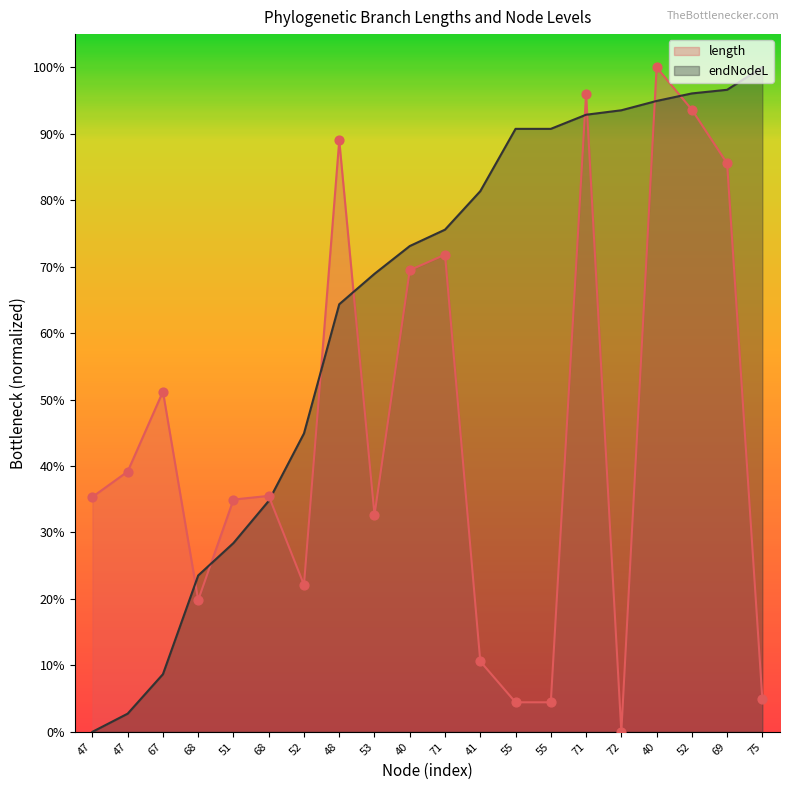

Is the value of endNodeL at 71 greater than the value of length at 47?

Yes